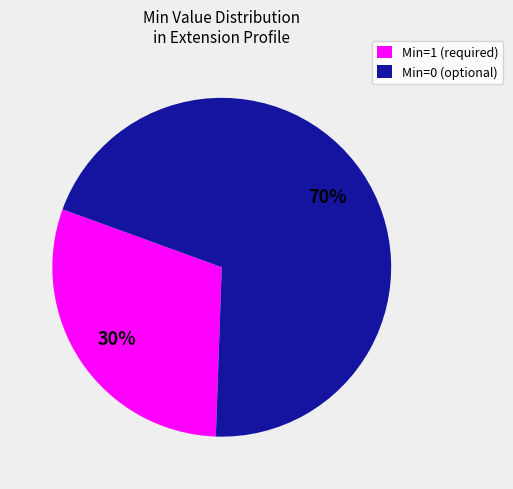

Between Min=0 (optional) and Min=1 (required), which is larger?

Min=0 (optional)